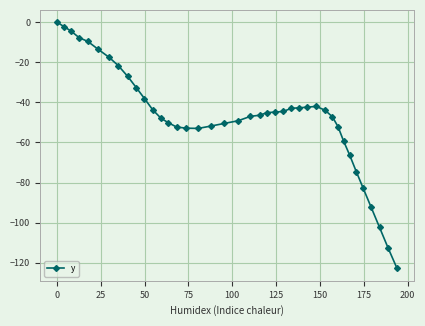

What is the difference between the maximum and minimum values?

122.9